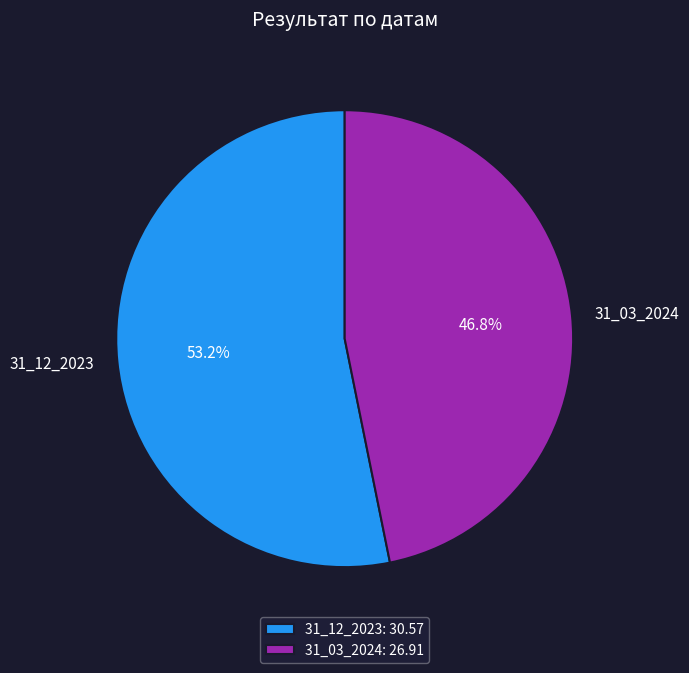

Is the sum of 31_03_2024 and 31_12_2023 greater than half?

Yes